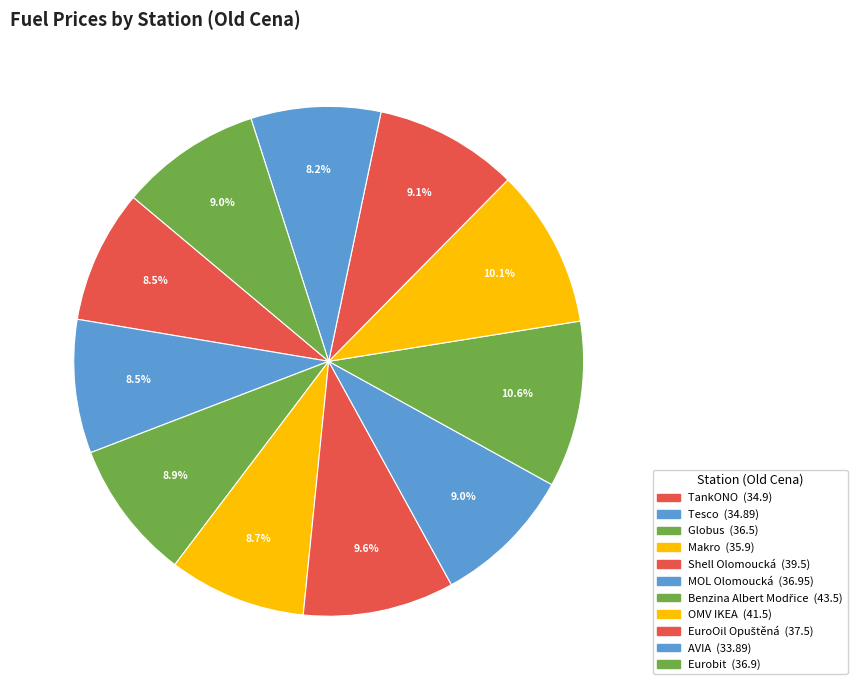

Count the number of slices in the pie.

11